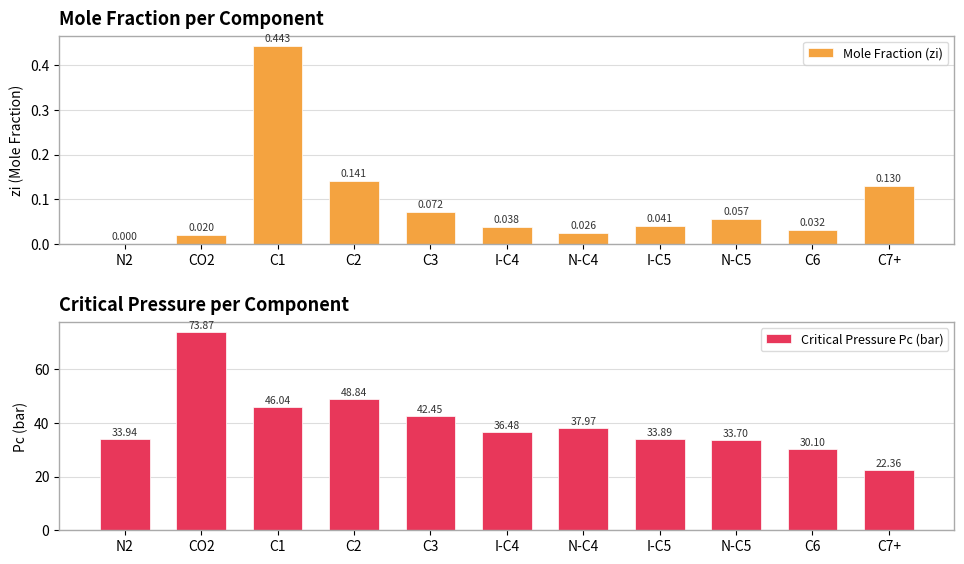

How many values in Mole Fraction (zi) are above zero?

10